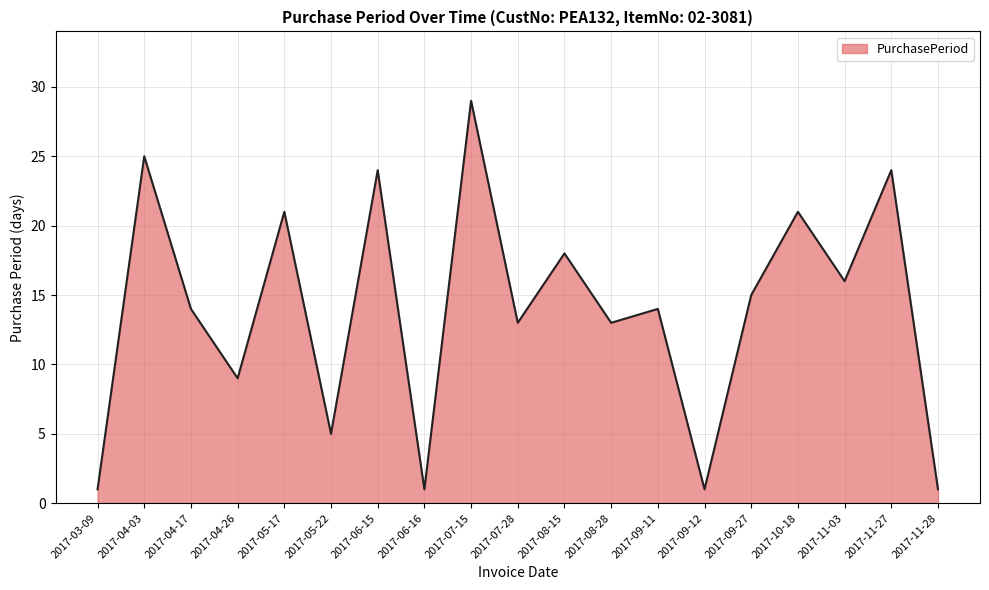

What is the difference between the maximum and second lowest values?

28